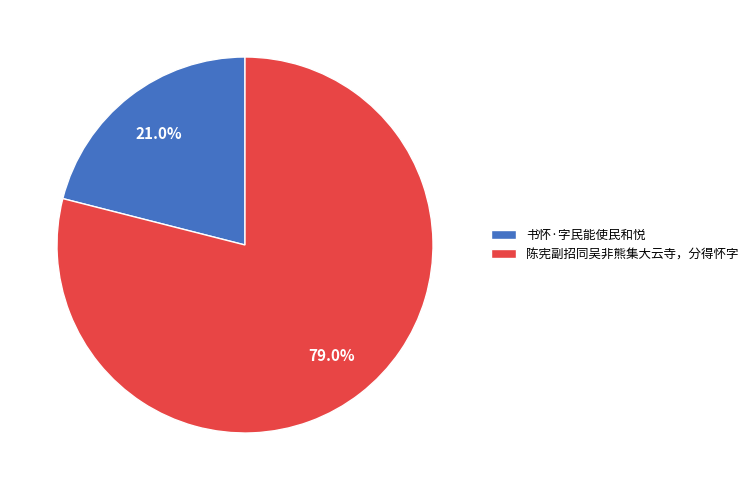

To the nearest percent, what is the average slice percentage?

50%